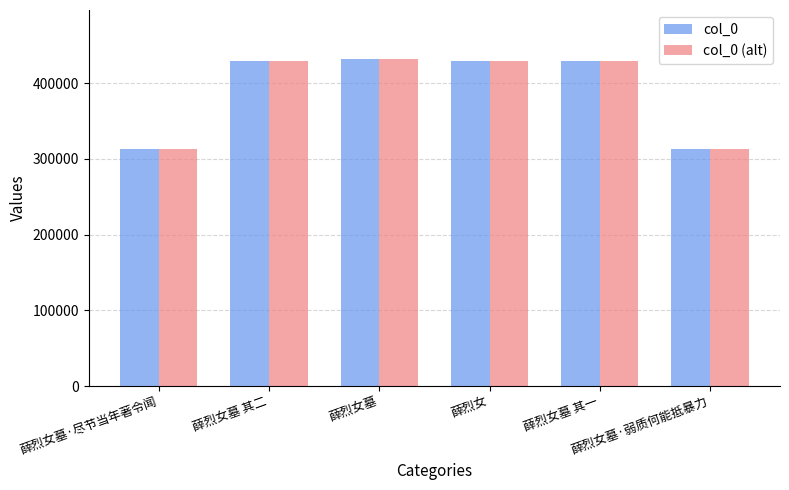

How many groups of bars are there?

6